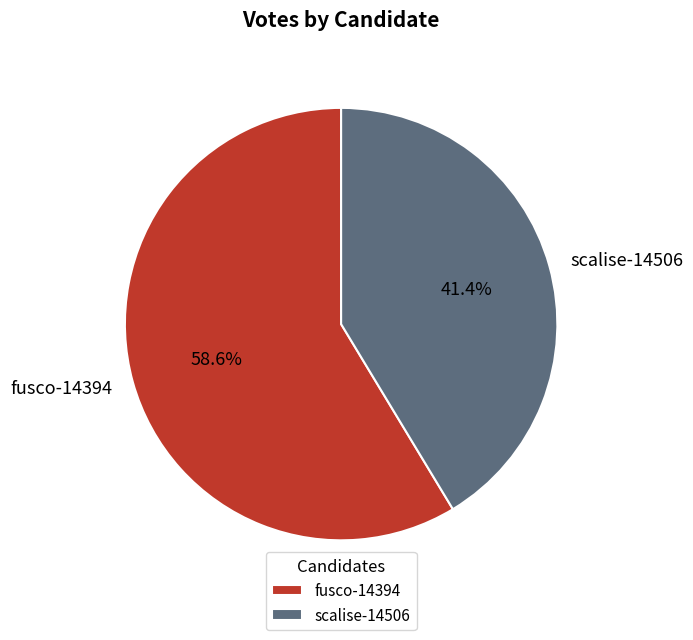

What percentage is the scalise-14506 slice, to the nearest percent?

41%